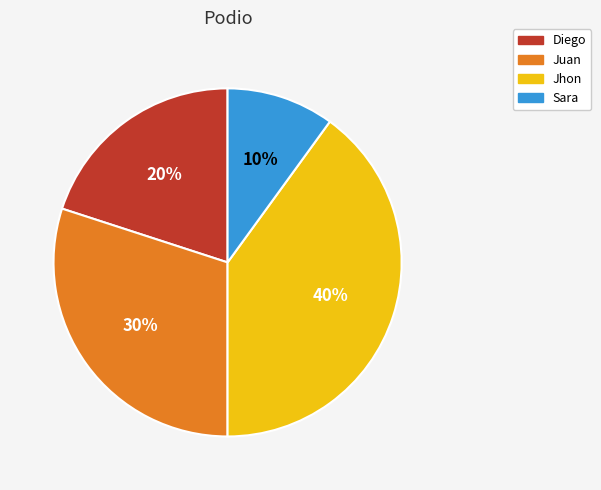

To the nearest percent, what is the combined percentage of Sara and Juan?

40%